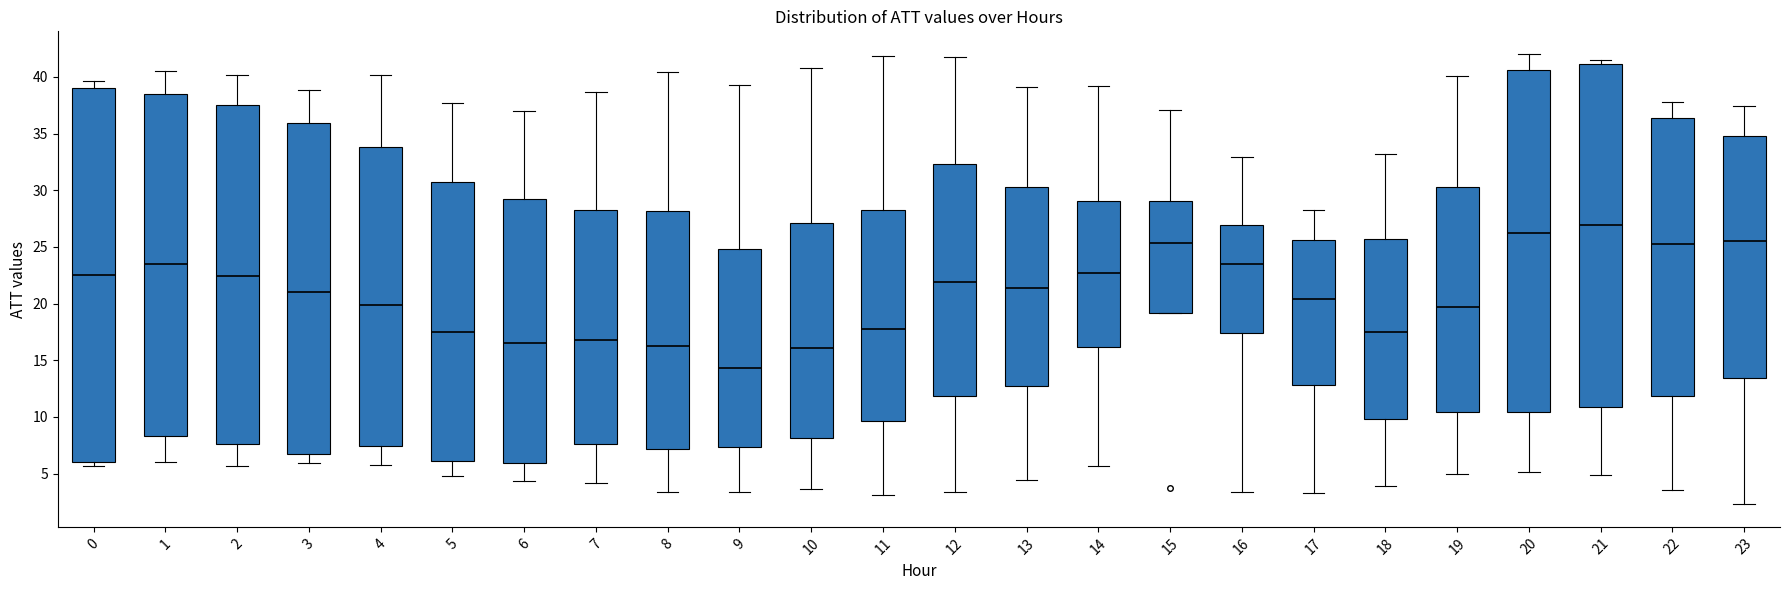

Reading left to right, read every box against the y-axis: the position of its median line, the range the box covers, and the ends of its whiskers. The values are not printed on the chart, so give them approximately, as read against the axis.

0: median 22.5, box 6.0 to 39.0, whiskers 5.5 to 39.5
1: median 23.5, box 8.5 to 38.5, whiskers 6.0 to 40.5
2: median 22.5, box 7.5 to 37.5, whiskers 5.5 to 40.0
3: median 21.0, box 6.5 to 36.0, whiskers 6.0 to 39.0
4: median 20.0, box 7.5 to 34.0, whiskers 6.0 to 40.0
5: median 17.5, box 6.0 to 30.5, whiskers 5.0 to 37.5
6: median 16.5, box 6.0 to 29.0, whiskers 4.5 to 37.0
7: median 16.5, box 7.5 to 28.0, whiskers 4.0 to 38.5
8: median 16.5, box 7.0 to 28.0, whiskers 3.5 to 40.5
9: median 14.5, box 7.5 to 25.0, whiskers 3.5 to 39.5
10: median 16.0, box 8.0 to 27.0, whiskers 3.5 to 41.0
11: median 17.5, box 9.5 to 28.0, whiskers 3.0 to 42.0
12: median 22.0, box 12.0 to 32.5, whiskers 3.5 to 42.0
13: median 21.5, box 12.5 to 30.5, whiskers 4.5 to 39.0
14: median 22.5, box 16.0 to 29.0, whiskers 5.5 to 39.0
15: median 25.5, box 19.0 to 29.0, whiskers 19.0 to 37.0
16: median 23.5, box 17.5 to 27.0, whiskers 3.5 to 33.0
17: median 20.5, box 13.0 to 25.5, whiskers 3.0 to 28.5
18: median 17.5, box 10.0 to 25.5, whiskers 4.0 to 33.0
19: median 19.5, box 10.5 to 30.5, whiskers 5.0 to 40.0
20: median 26.0, box 10.5 to 40.5, whiskers 5.0 to 42.0
21: median 27.0, box 11.0 to 41.0, whiskers 5.0 to 41.5
22: median 25.0, box 12.0 to 36.5, whiskers 3.5 to 38.0
23: median 25.5, box 13.5 to 35.0, whiskers 2.5 to 37.5